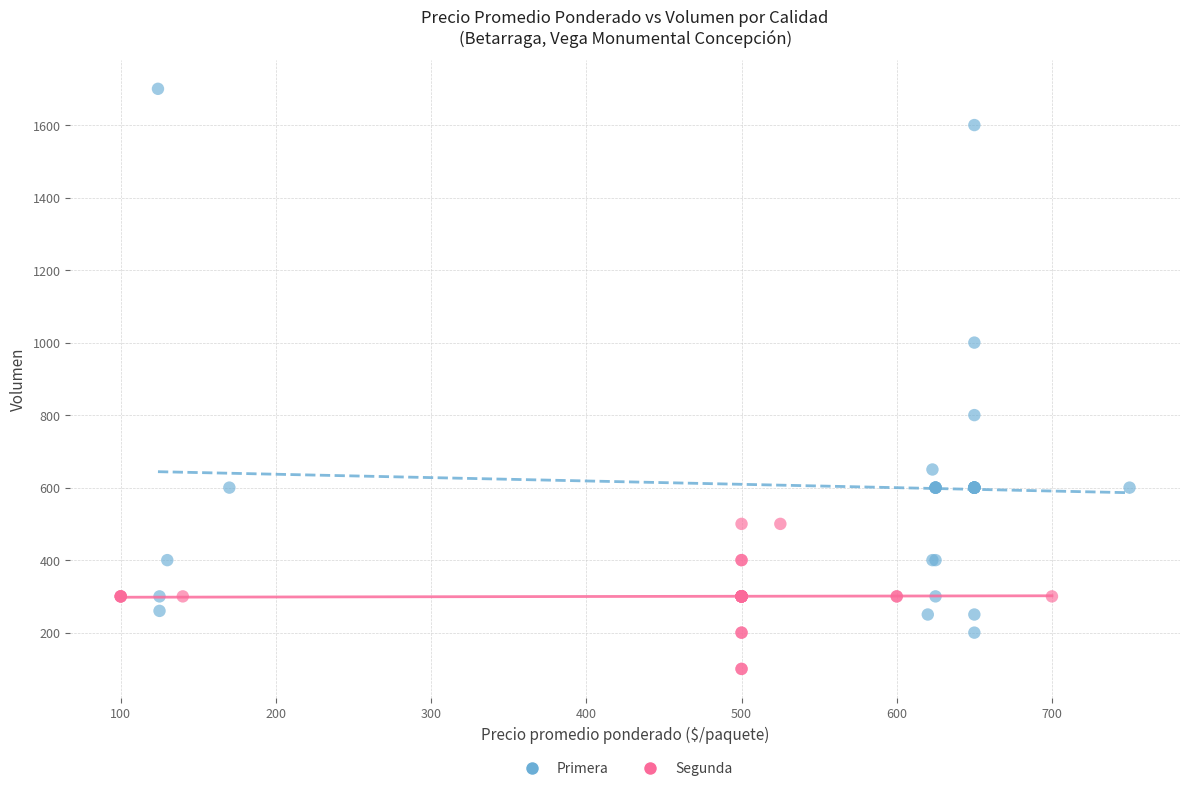

Which series reaches the minimum Y coordinate?

Segunda